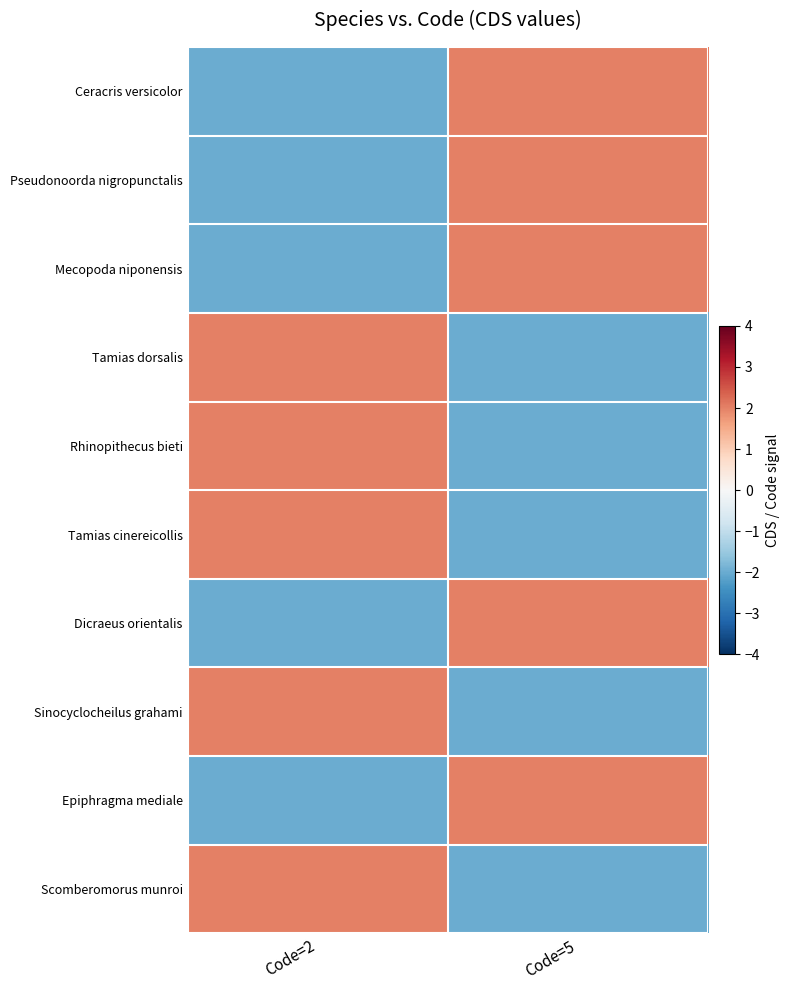

Reading left to right, what are all the values shown in this chart?

Ceracris versicolor: Code=2=-2	Code=5=2
Pseudonoorda nigropunctalis: Code=2=-2	Code=5=2
Mecopoda niponensis: Code=2=-2	Code=5=2
Tamias dorsalis: Code=2=2	Code=5=-2
Rhinopithecus bieti: Code=2=2	Code=5=-2
Tamias cinereicollis: Code=2=2	Code=5=-2
Dicraeus orientalis: Code=2=-2	Code=5=2
Sinocyclocheilus grahami: Code=2=2	Code=5=-2
Epiphragma mediale: Code=2=-2	Code=5=2
Scomberomorus munroi: Code=2=2	Code=5=-2